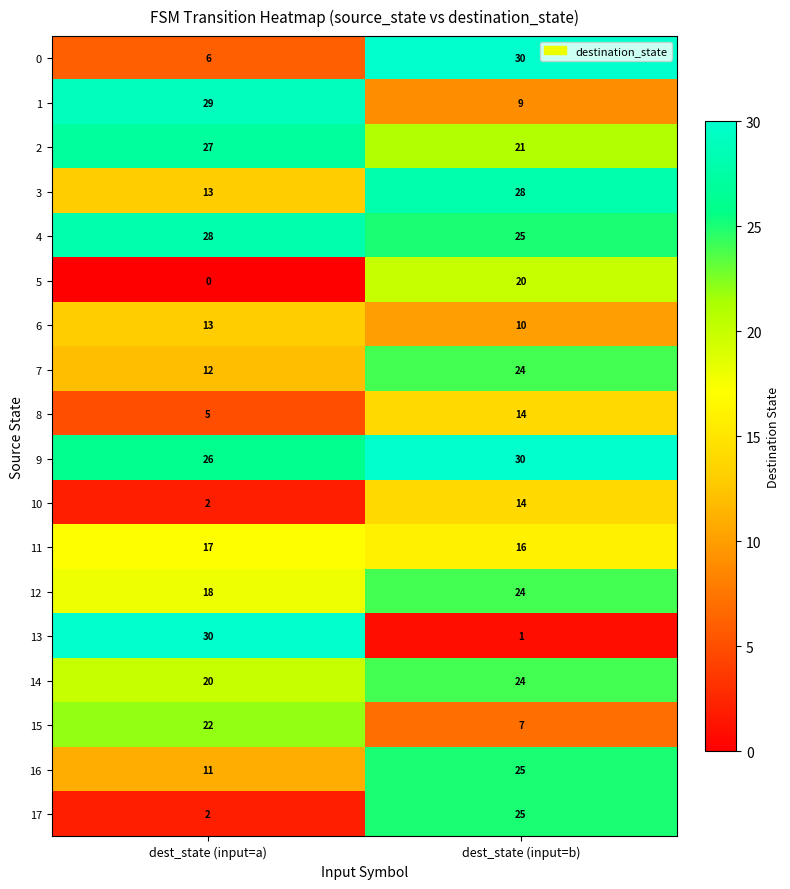

Which series changed the most between dest_state (input=a) and dest_state (input=b)?

13